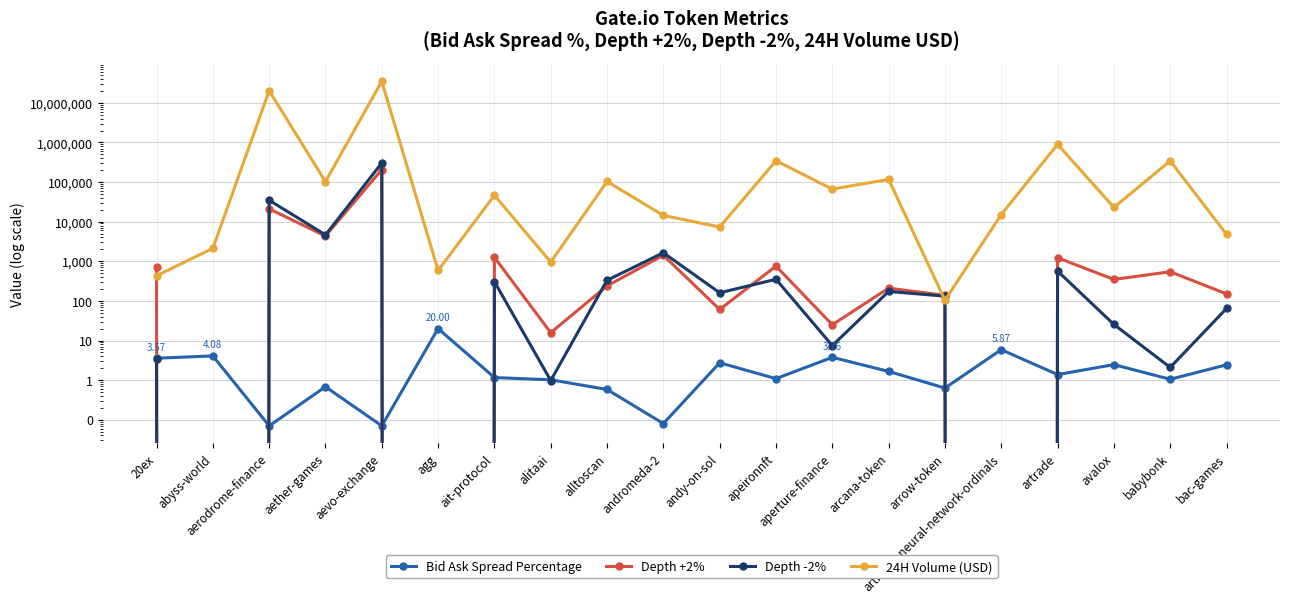

Reading left to right, list all the values displayed in this chart.

Bid Ask Spread Percentage: 20ex=3.6	abyss-world=4.1	aerodrome-finance=0.1	aether-games=0.7	aevo-exchange=0.1	agg=20.0	ait-protocol=1.2	alitaai=1.0	alltoscan=0.6	andromeda-2=0.1	andy-on-sol=2.7	apeironnft=1.1	aperture-finance=3.8	arcana-token=1.7	arrow-token=0.6	artificial-neural-network-ordinals=5.9	artrade=1.4	avalox=2.5	babybonk=1.1	bac-games=2.4
Depth +2%: 20ex=719.5	abyss-world=0.0	aerodrome-finance=20997.6	aether-games=4357.1	aevo-exchange=206147.0	agg=0.0	ait-protocol=1258.6	alitaai=15.8	alltoscan=239.0	andromeda-2=1415.8	andy-on-sol=60.7	apeironnft=754.1	aperture-finance=24.9	arcana-token=209.6	arrow-token=138.1	artificial-neural-network-ordinals=0.0	artrade=1228.5	avalox=348.0	babybonk=543.1	bac-games=150.5
Depth -2%: 20ex=3.4	abyss-world=0.0	aerodrome-finance=34772.1	aether-games=4633.6	aevo-exchange=302943.6	agg=0.0	ait-protocol=305.5	alitaai=1.0	alltoscan=331.4	andromeda-2=1641.2	andy-on-sol=160.2	apeironnft=351.2	aperture-finance=7.4	arcana-token=173.3	arrow-token=131.6	artificial-neural-network-ordinals=0.0	artrade=565.6	avalox=25.5	babybonk=2.1	bac-games=64.3
24H Volume (USD): 20ex=431.1	abyss-world=2121.5	aerodrome-finance=20163654.0	aether-games=102329.0	aevo-exchange=34945772.0	agg=586.6	ait-protocol=46413.0	alitaai=955.0	alltoscan=103350.0	andromeda-2=14371.0	andy-on-sol=7326.0	apeironnft=345617.0	aperture-finance=66143.0	arcana-token=116722.0	arrow-token=104.1	artificial-neural-network-ordinals=15052.9	artrade=896598.0	avalox=22924.0	babybonk=341554.0	bac-games=4801.1